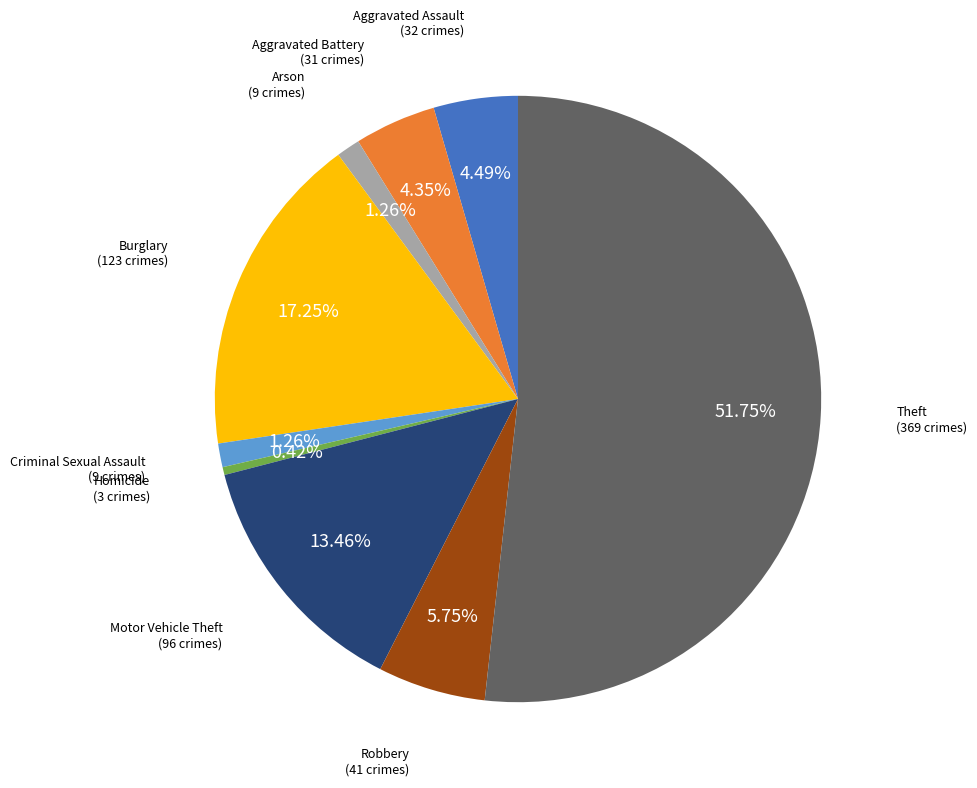

To the nearest percent, what is the average slice percentage?

11%